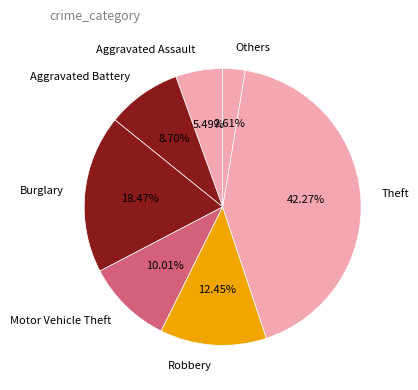

Which slice is the largest?

Theft